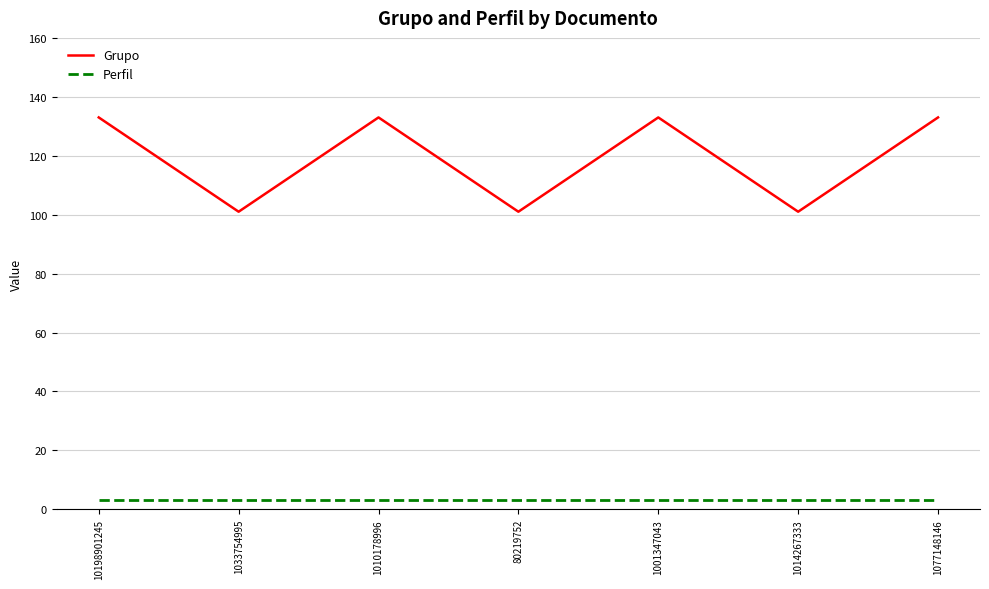

What is the sum of the Grupo values at 10198901245 and 1001347043?

266